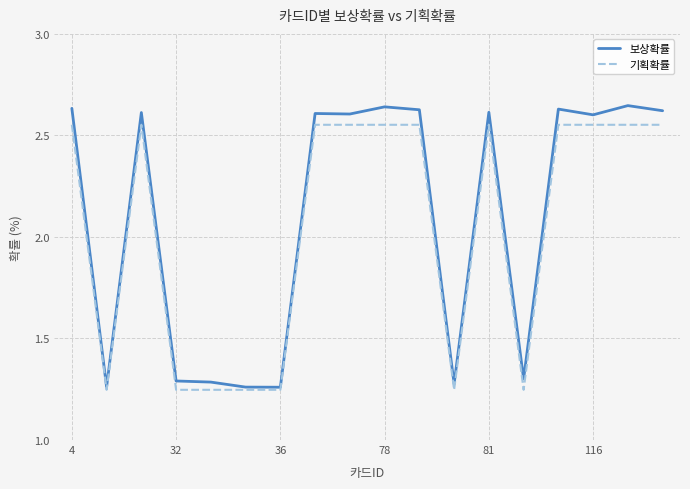

Does the chart display data point markers on the line(s)?

No